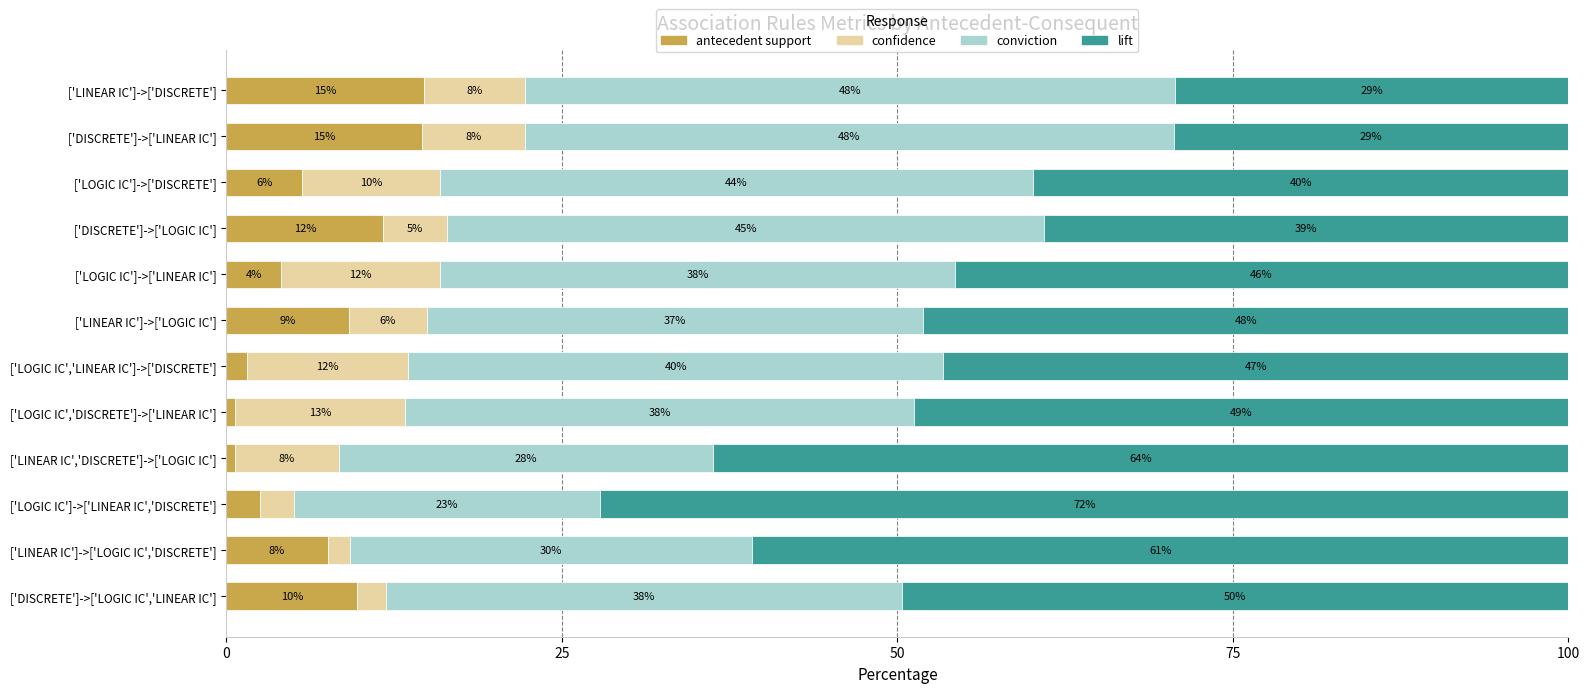

What is the maximum value for antecedent support?

14.7